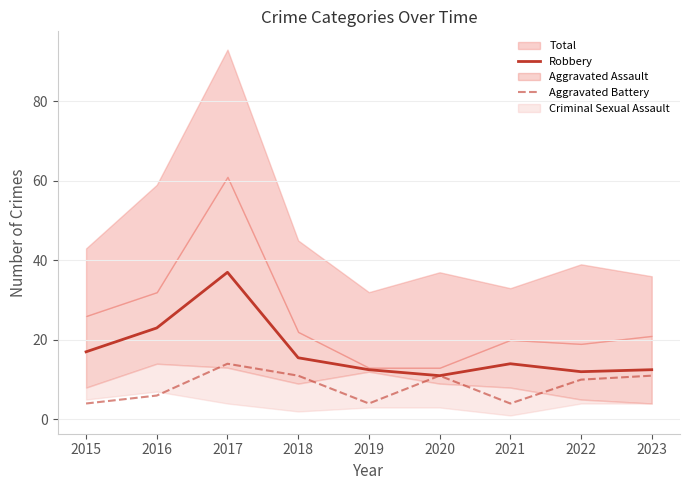

Between 2017 and 2022, which is larger?

2017